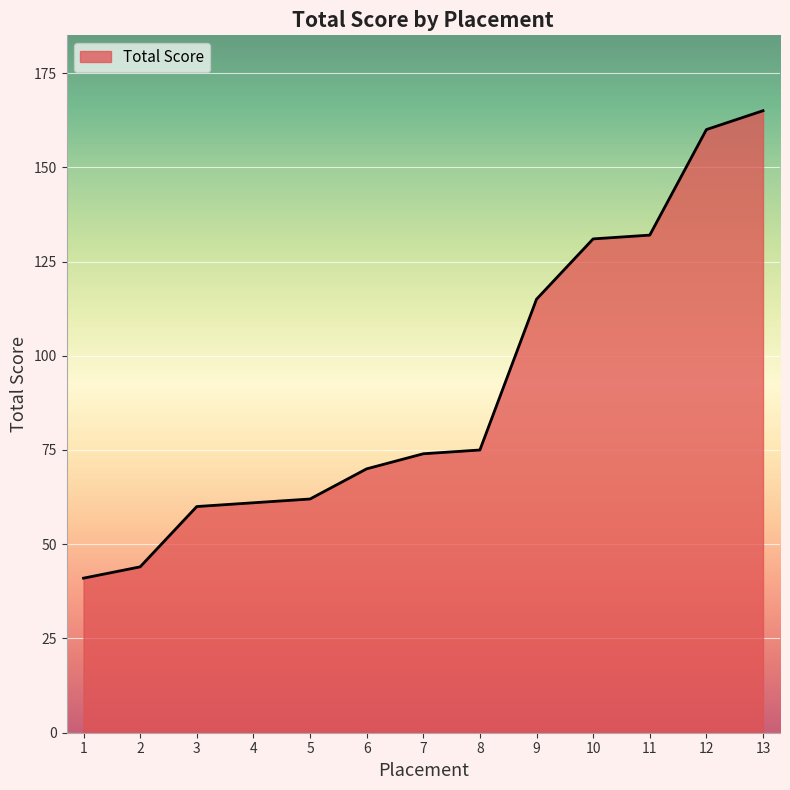

What is the difference between the maximum and minimum values?

124